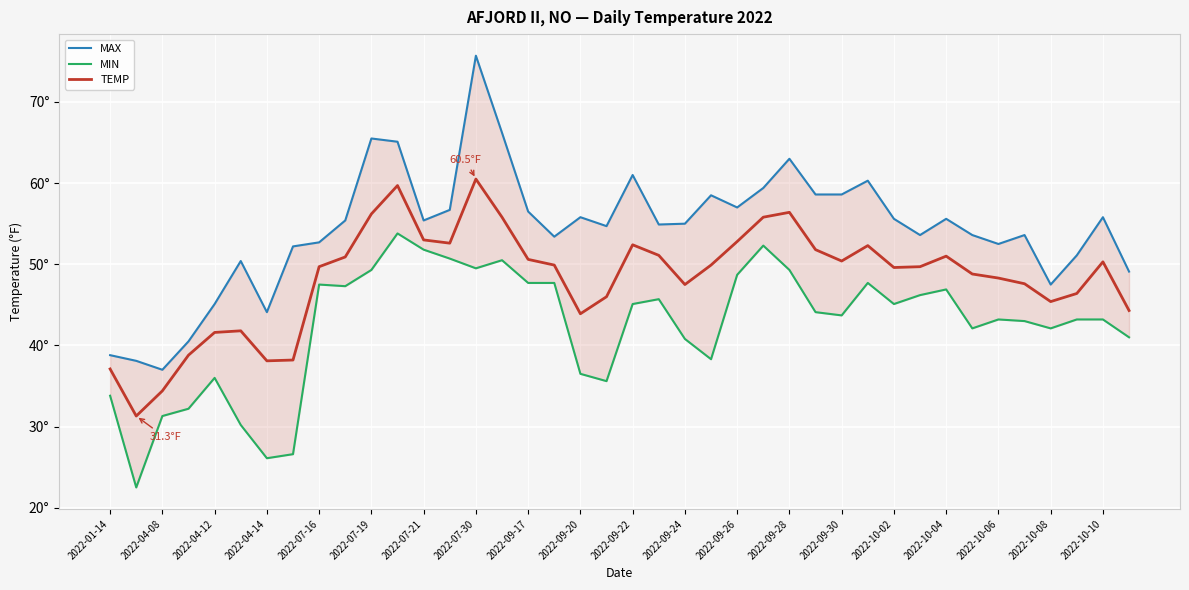

Is it true that TEMP equals 50.4 at 2022-09-30?

True